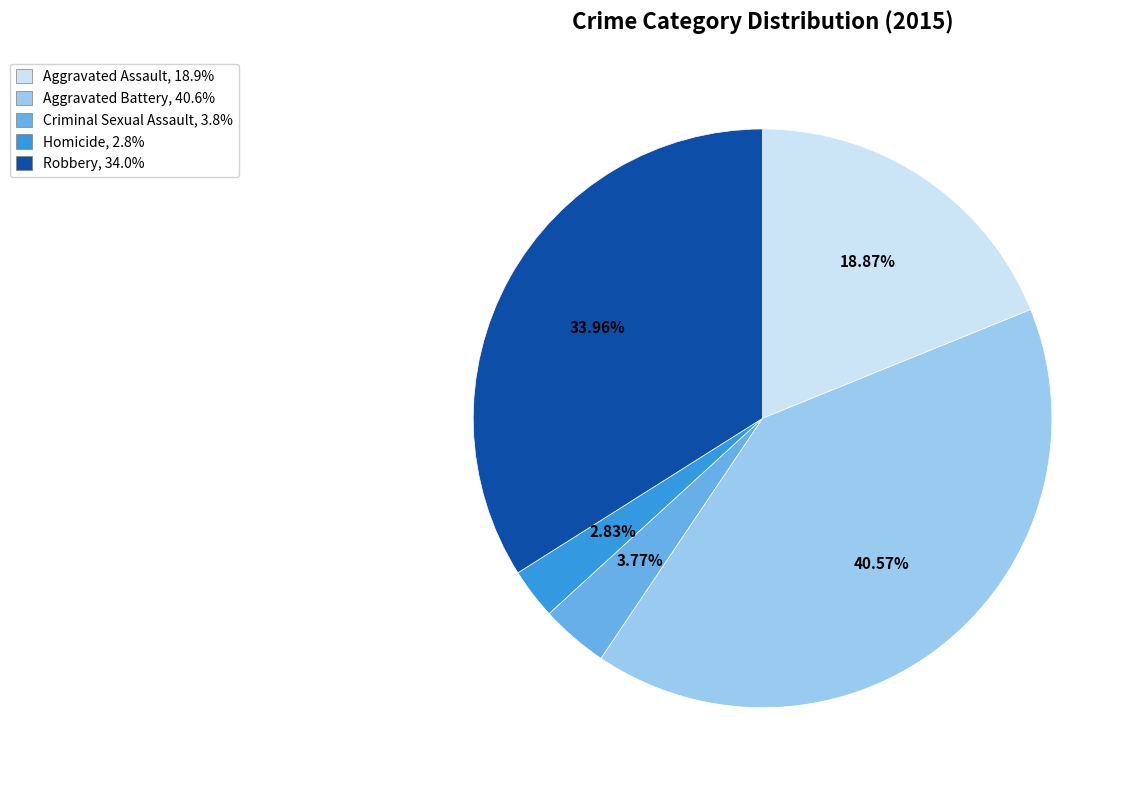

To the nearest percent, what is the average slice percentage?

20%